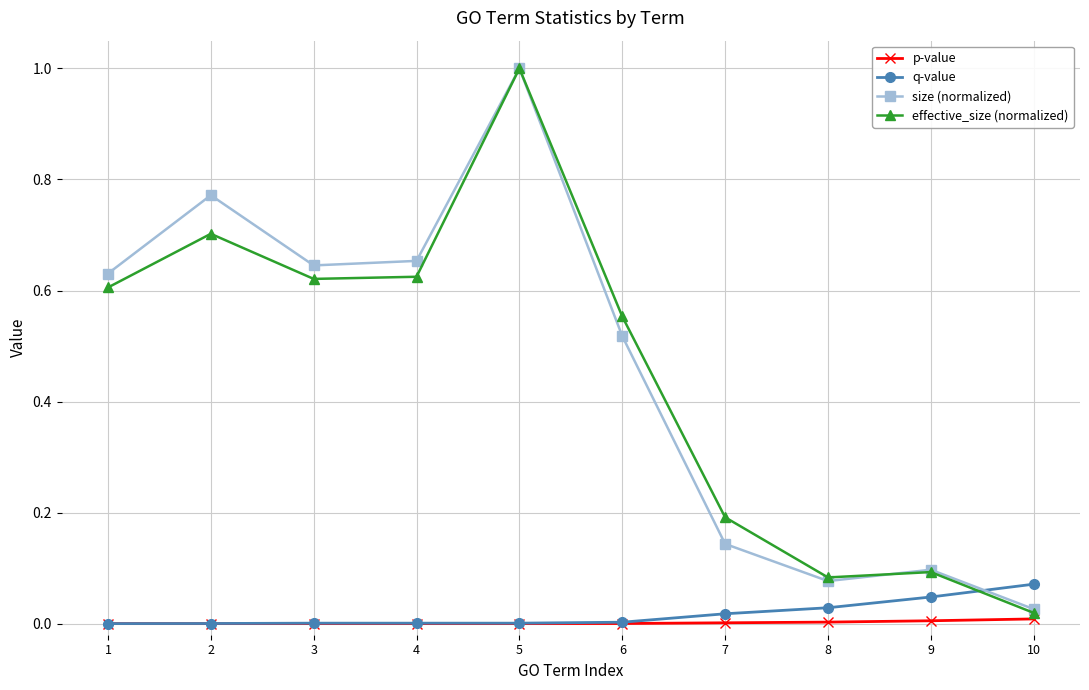

At which category is the sum across all series the highest?

5